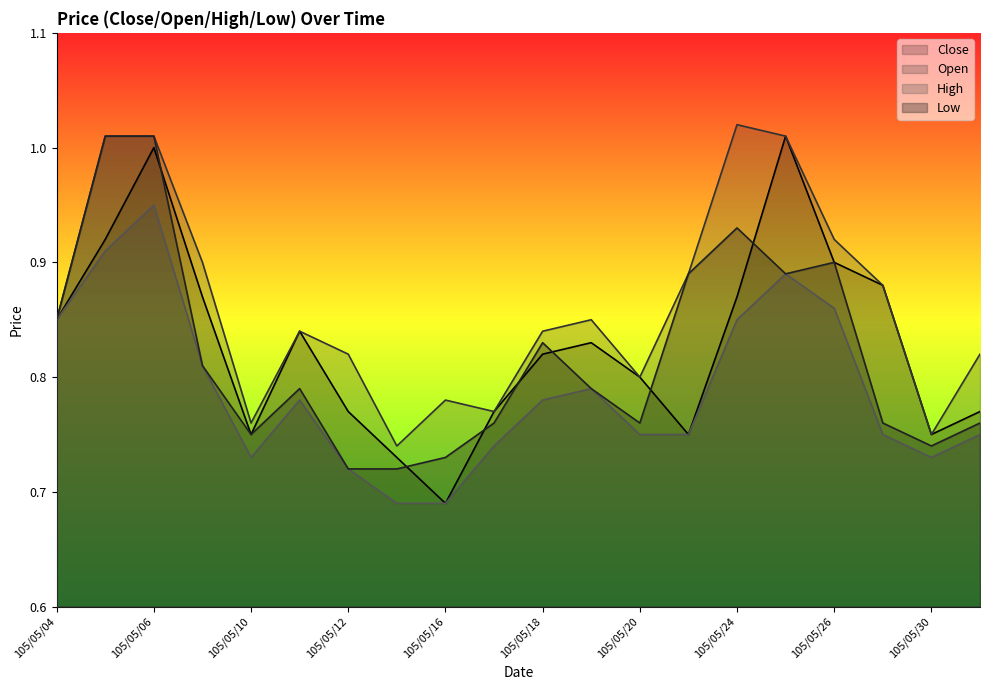

At which category is the sum across all series the highest?

105/05/06